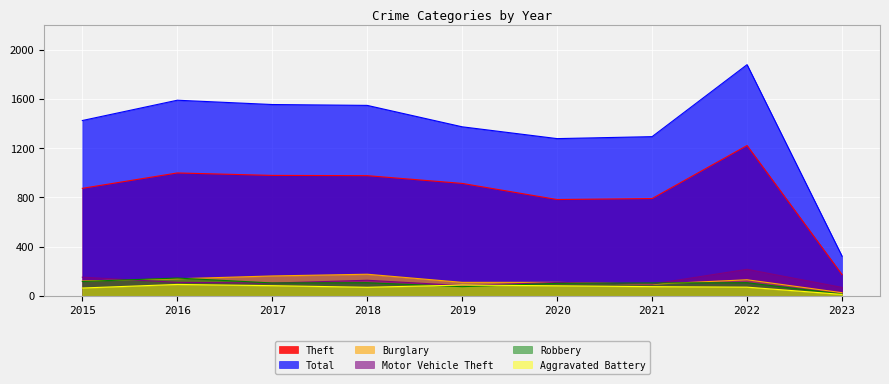

Reading left to right, extract all data points from this chart.

Theft: 874	999	979	977	914	783	791	1222	173
Total: 1425	1590	1555	1548	1374	1278	1294	1879	323
Burglary: 121	139	162	176	110	110	95	131	26
Motor Vehicle Theft: 152	110	104	127	84	109	96	216	69
Robbery: 117	145	105	107	75	102	105	107	15
Aggravated Battery: 64	93	83	70	88	82	75	71	12